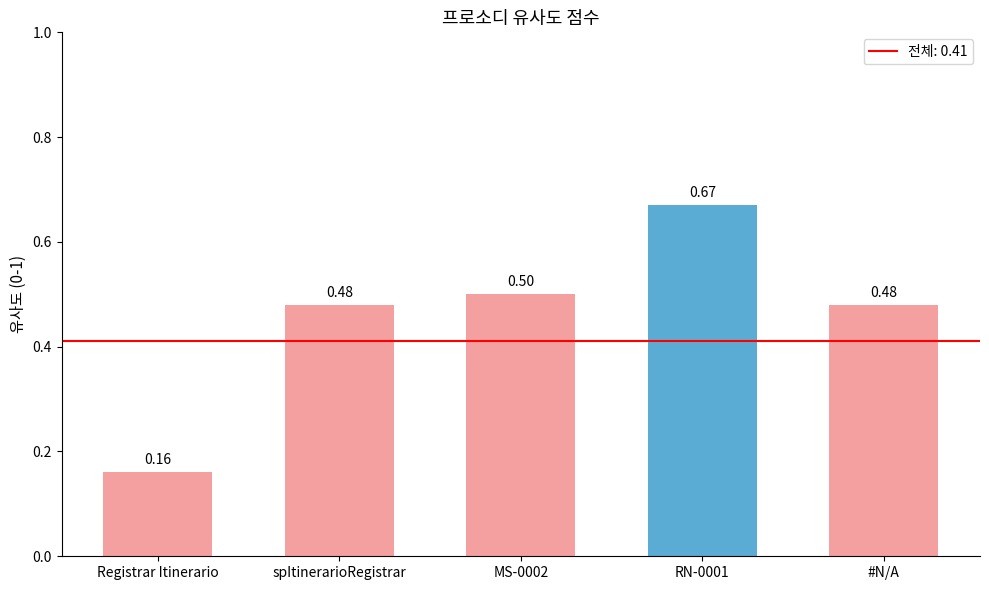

Where is the data nearest to the value 0?

Registrar Itinerario